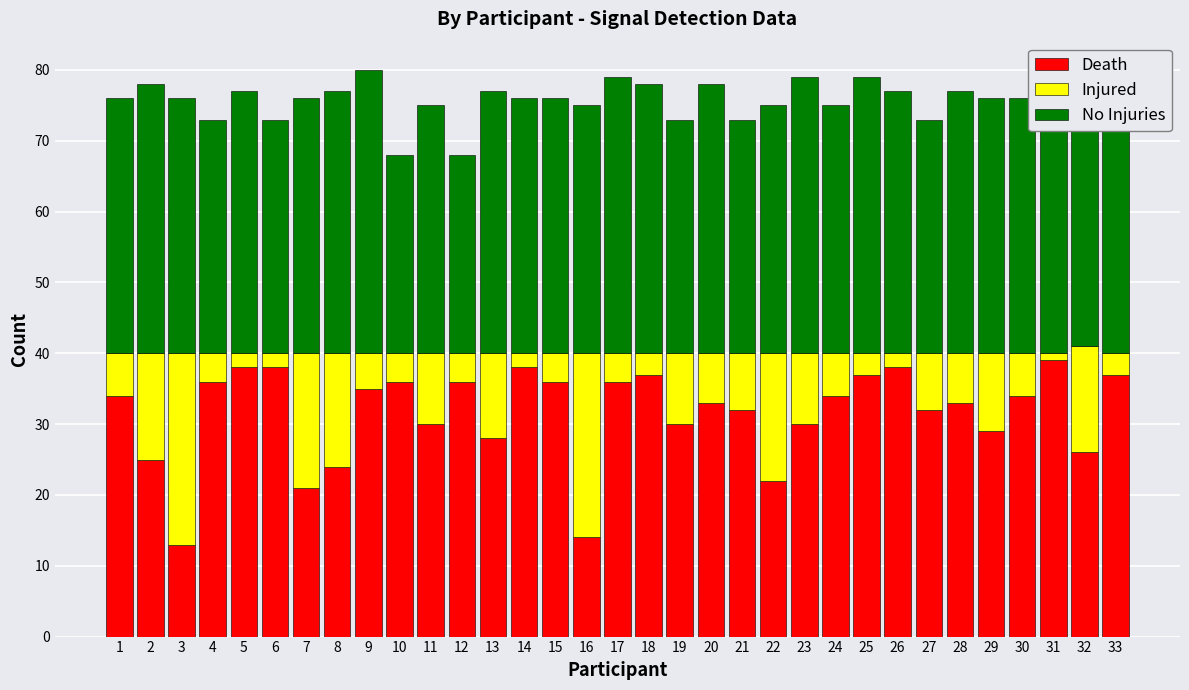

Is it true that Death equals 24 at 8?

True